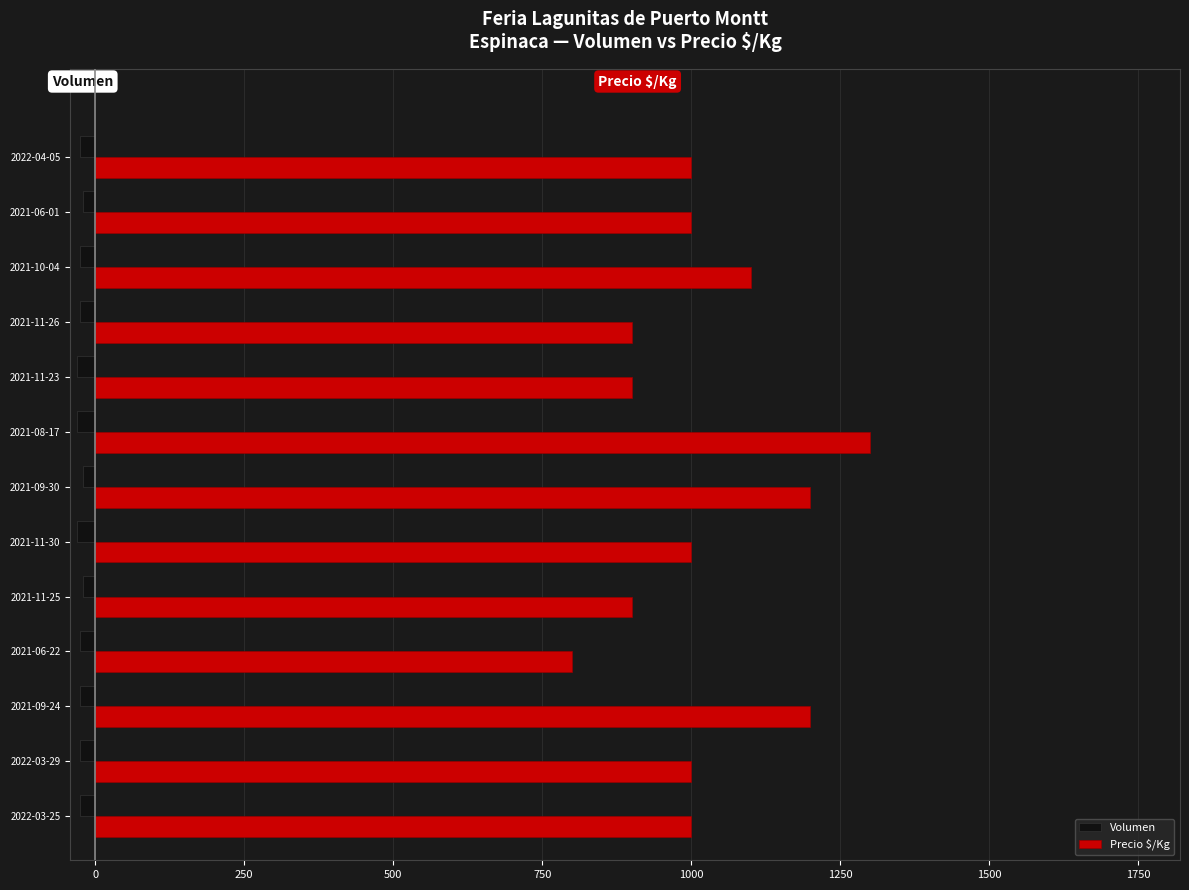

At which category is the sum across all series the highest?

2021-08-17